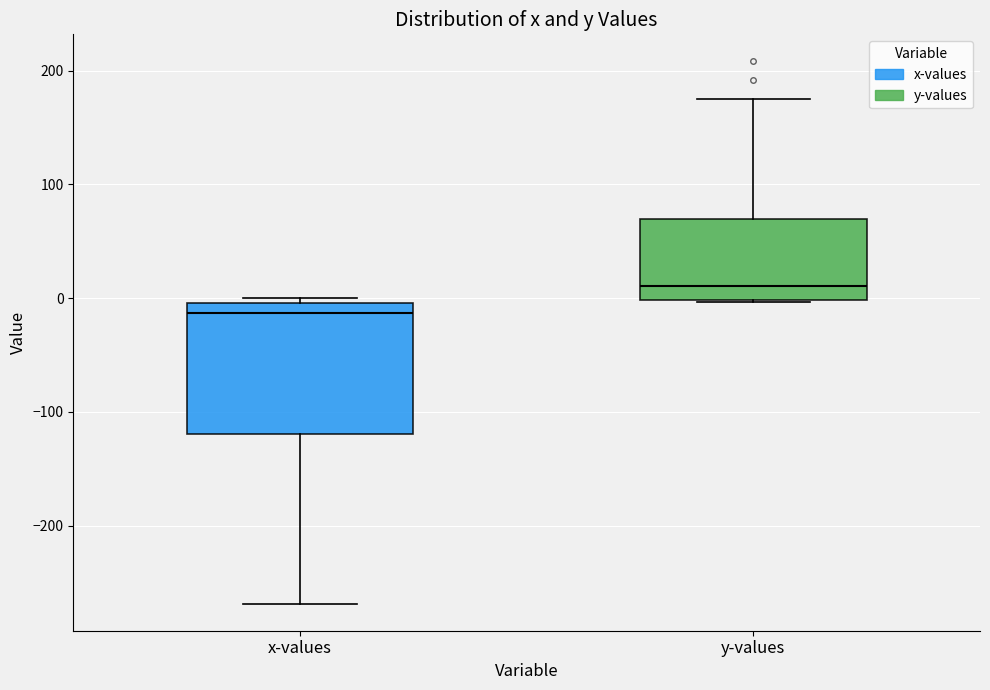

Which box is the tallest, from its lower edge to its upper edge?

x-values